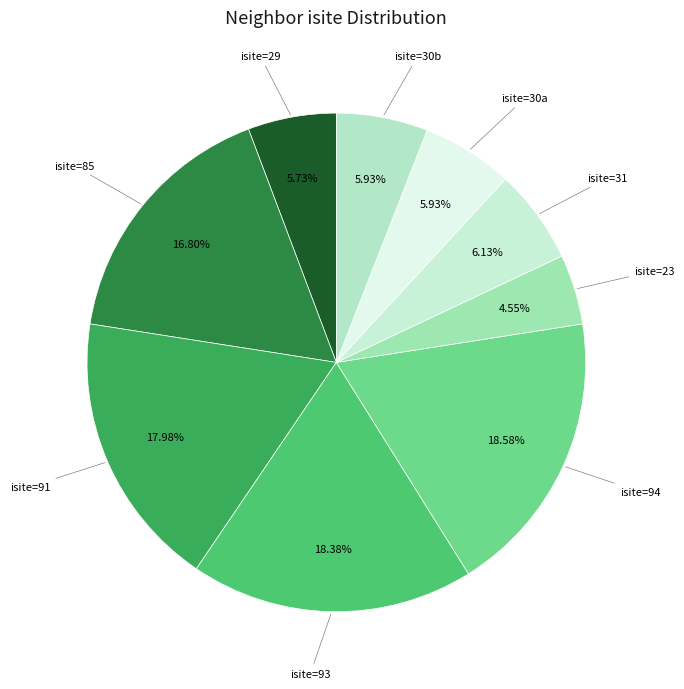

How many slices are in this pie chart?

9